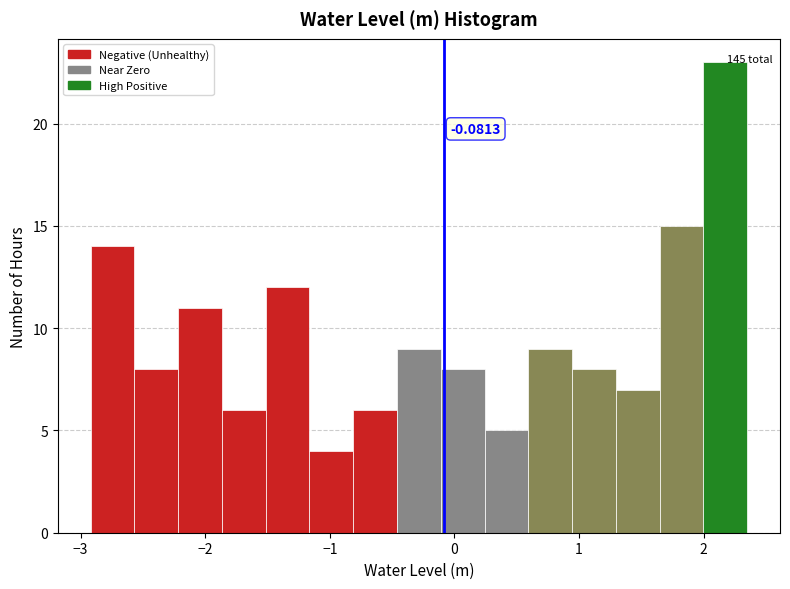

Around what value on the x-axis is the tallest bar? Give the approximate position of its centre, as read against the axis.

2.2